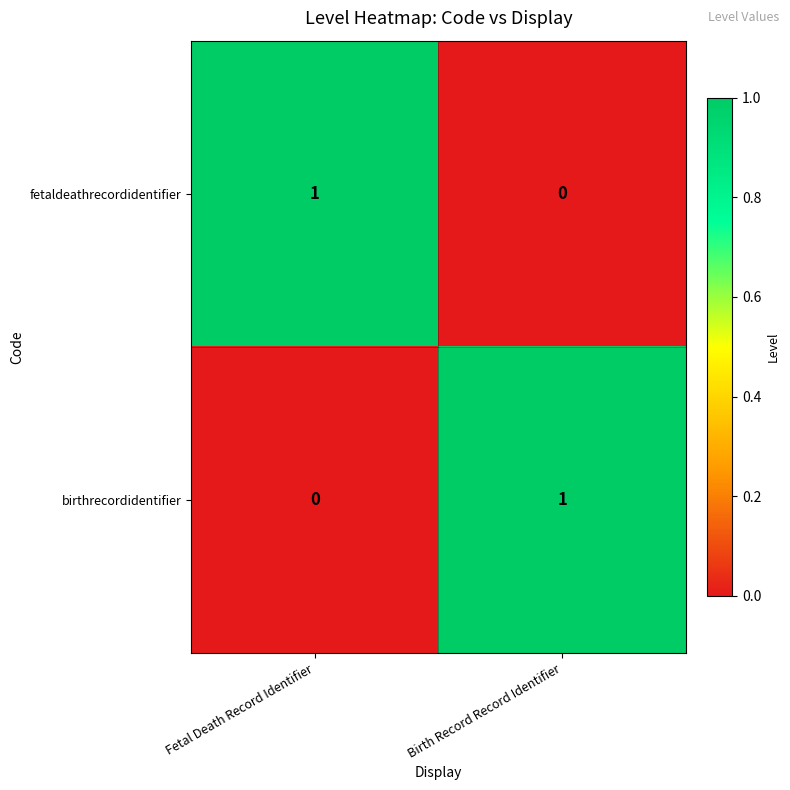

What is the spread (max minus min) of values at Birth Record Record Identifier?

1